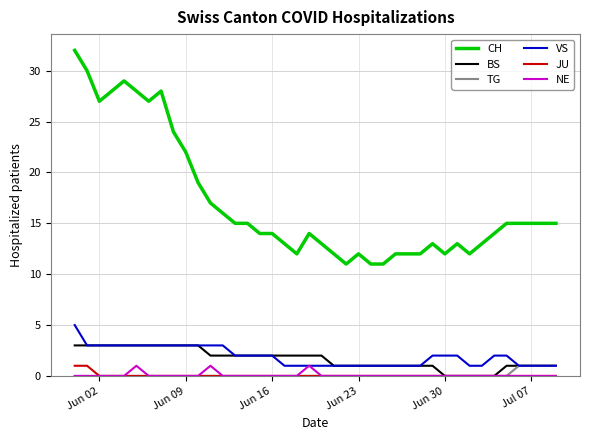

Which series has the largest total across all categories?

CH